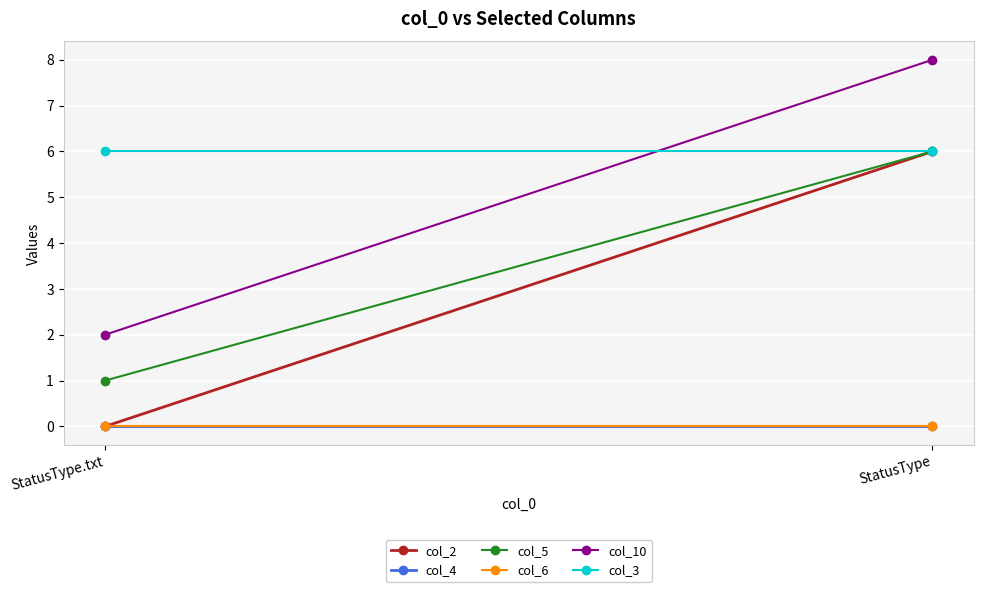

Between StatusType and StatusType.txt, which is larger?

StatusType